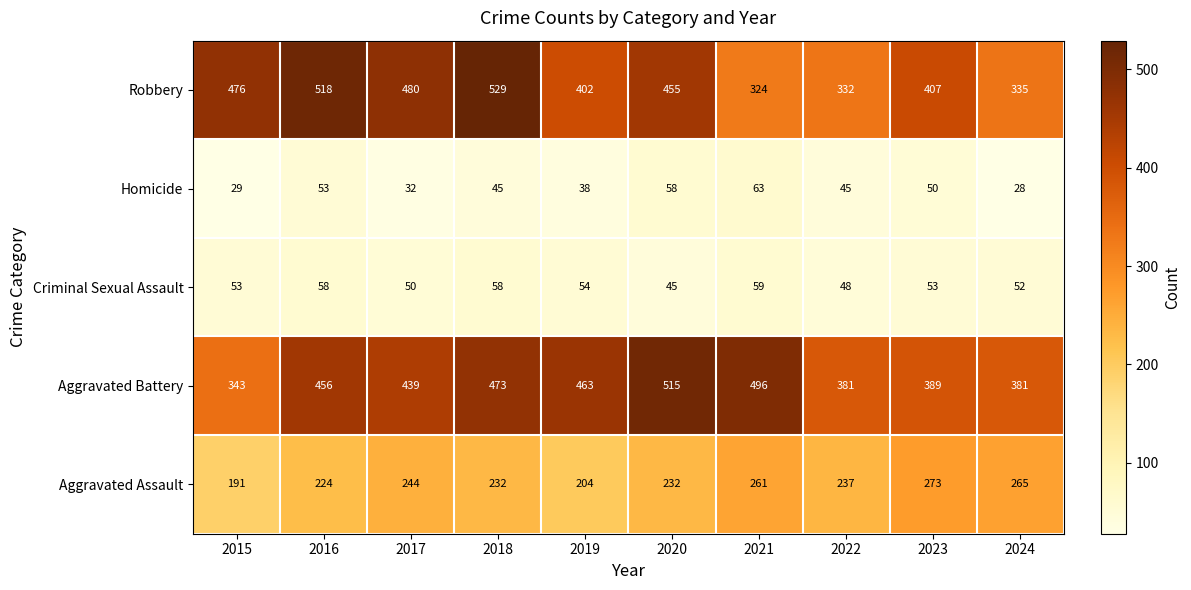

Between 2018 and 2019, which series saw the biggest shift?

Robbery